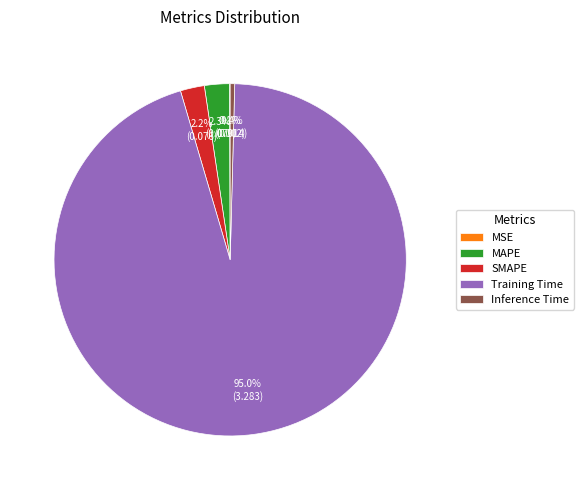

Is SMAPE the majority of the pie?

No